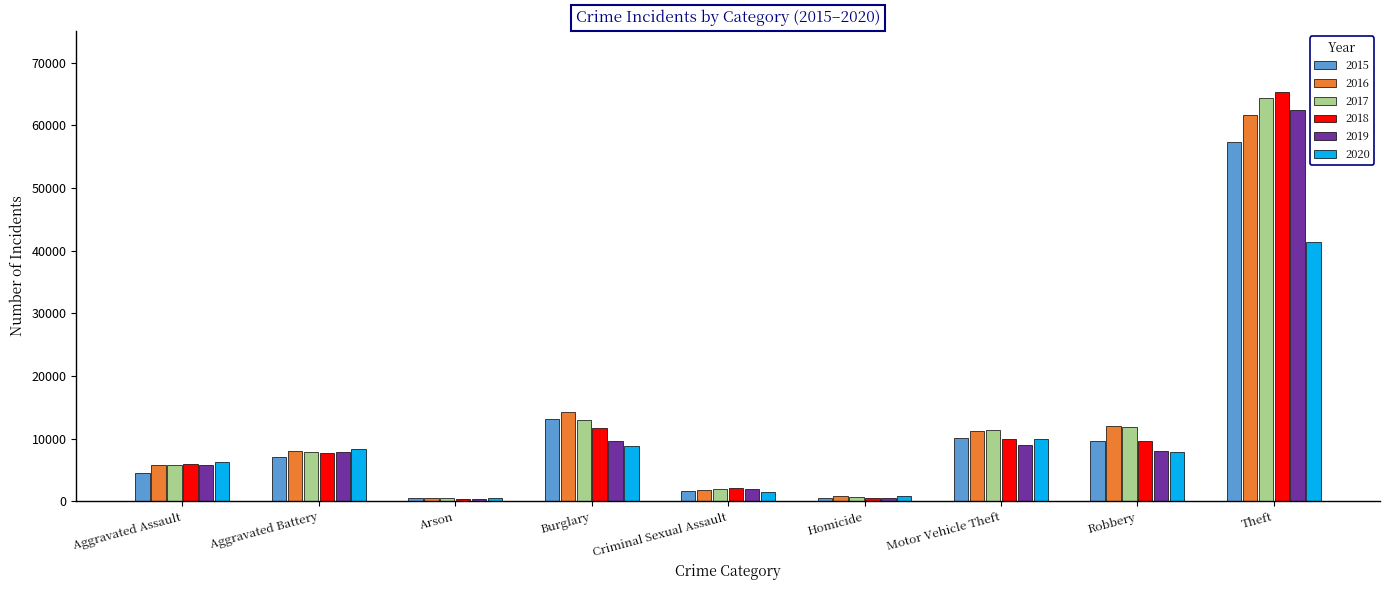

At which label does 2019 reach its peak?

Theft